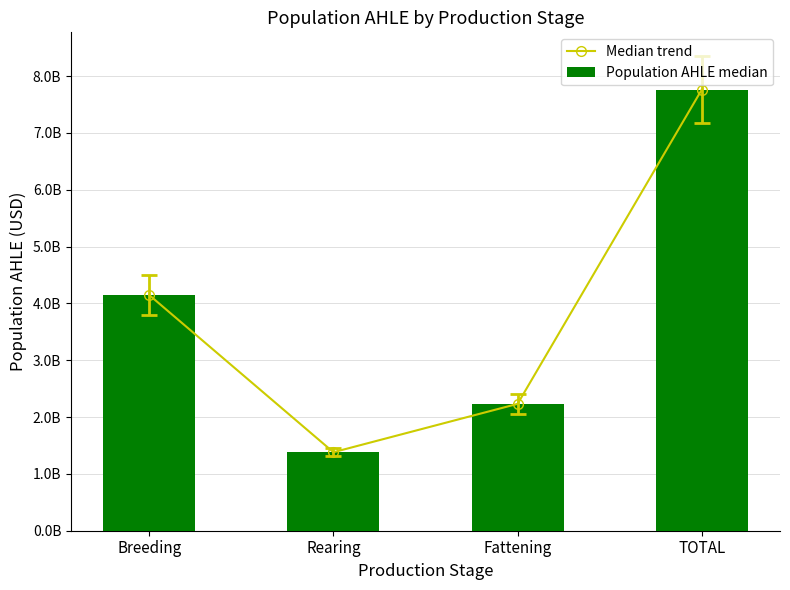

Rank the series by their maximum value, from lowest to highest.

Median trend, Population AHLE median